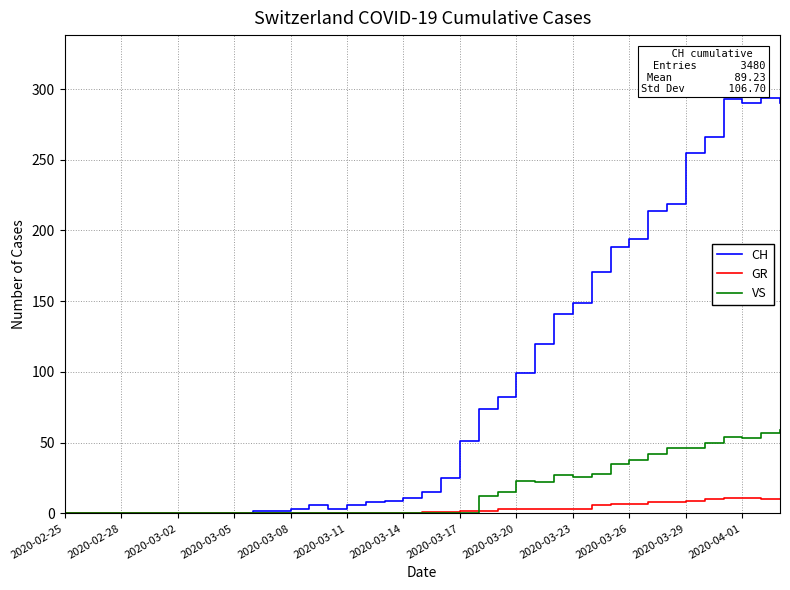

Which series has the largest total across all categories?

CH